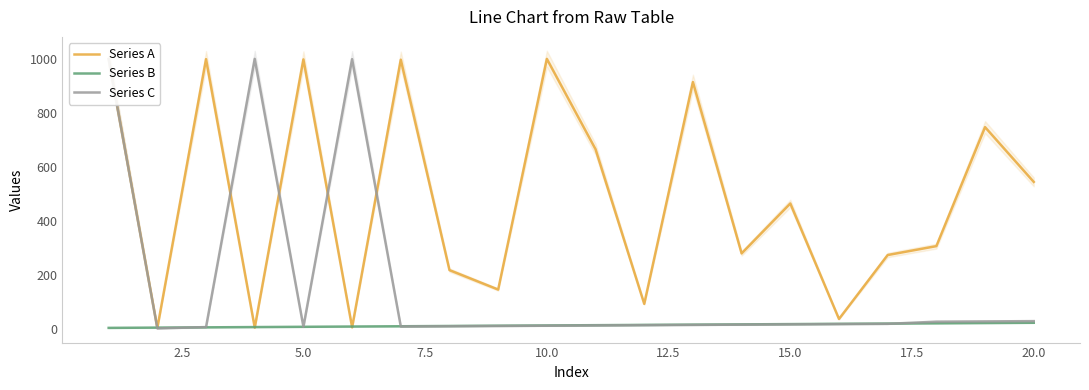

What is the sum of all Series C values?

3236